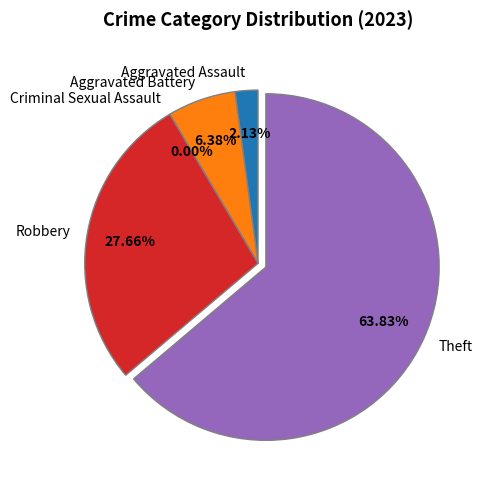

To the nearest percent, what is the average slice percentage?

20%